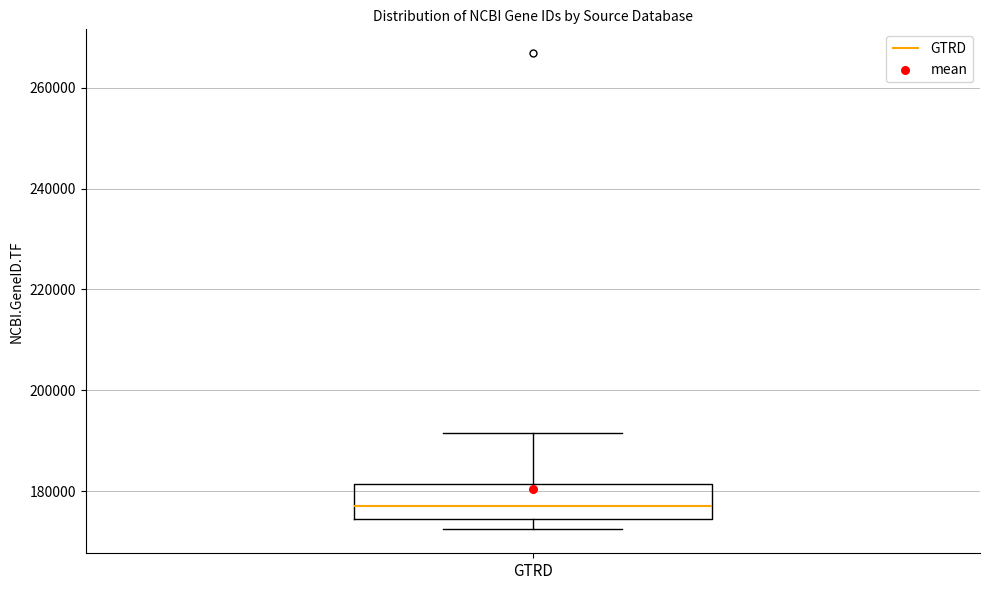

Read this box plot against the y-axis: the position of the median line, the range covered by the box, and the ends of both whiskers. The values are not printed on the chart, so give them approximately, as read against the axis.

median 178000, box 174000 to 182000, whiskers 172000 to 192000